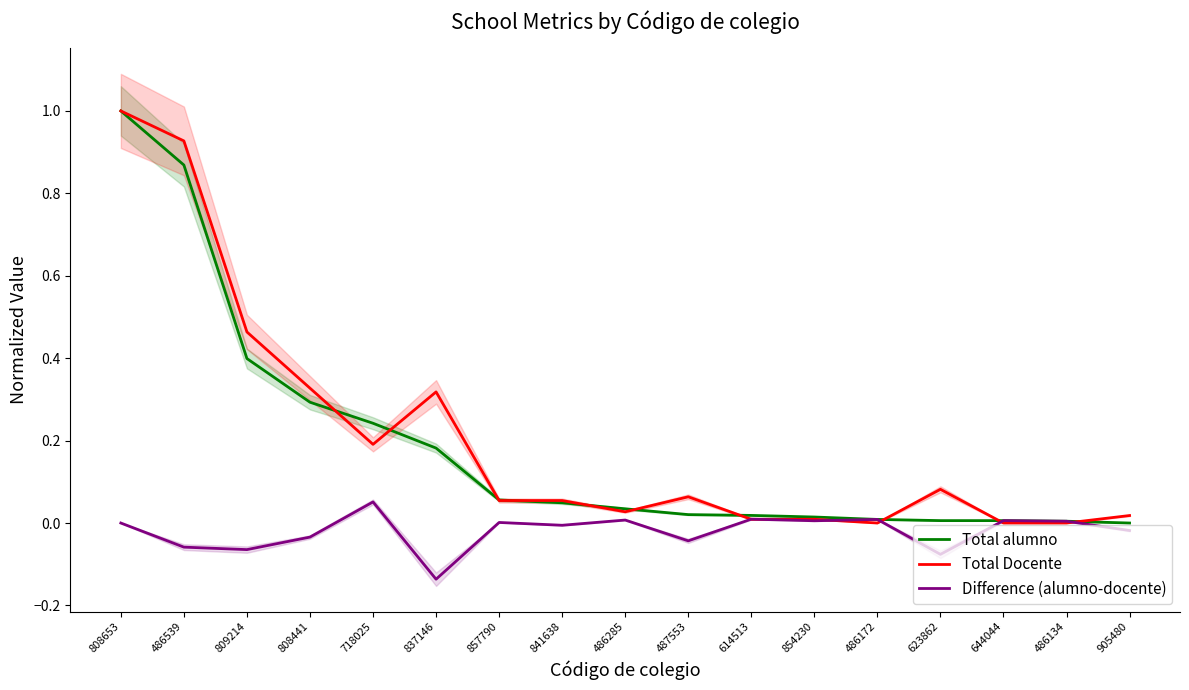

At which category is the sum across all series the highest?

808653